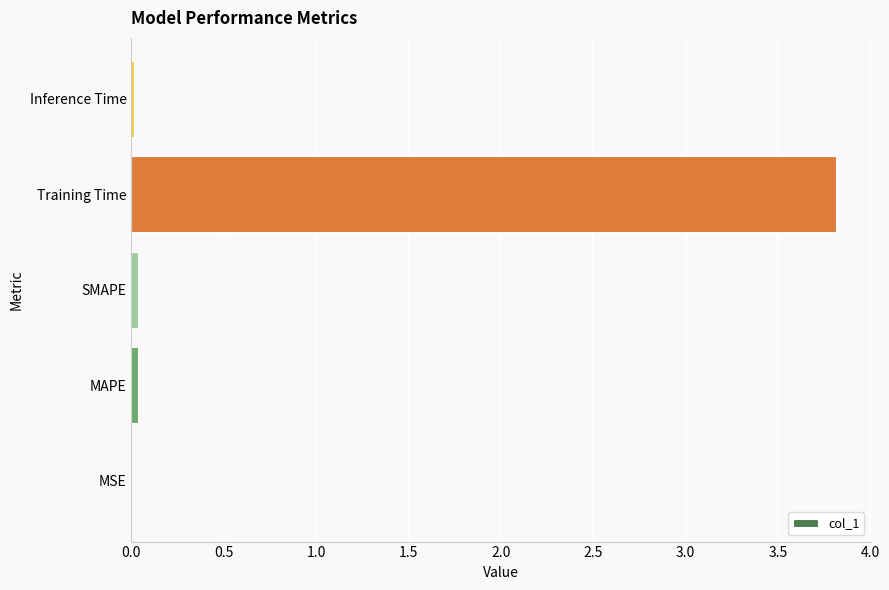

The value at Training Time is 5.6. True or false?

False